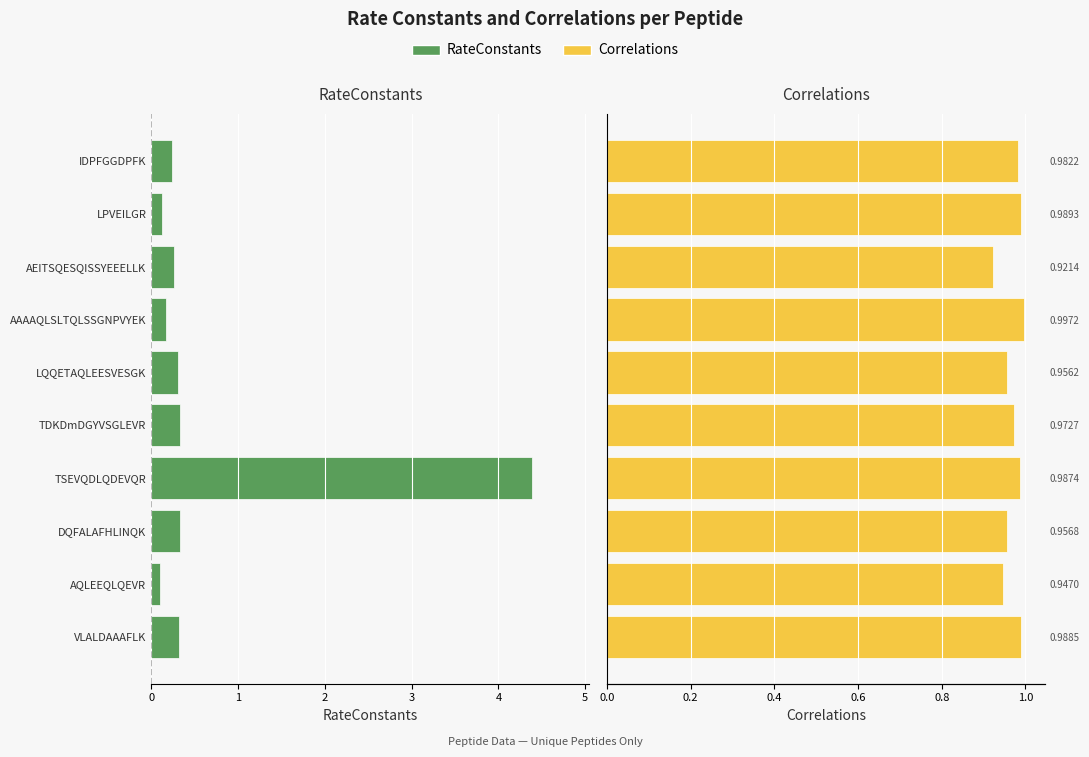

List the series in order of their overall mean, lowest first.

RateConstants, Correlations